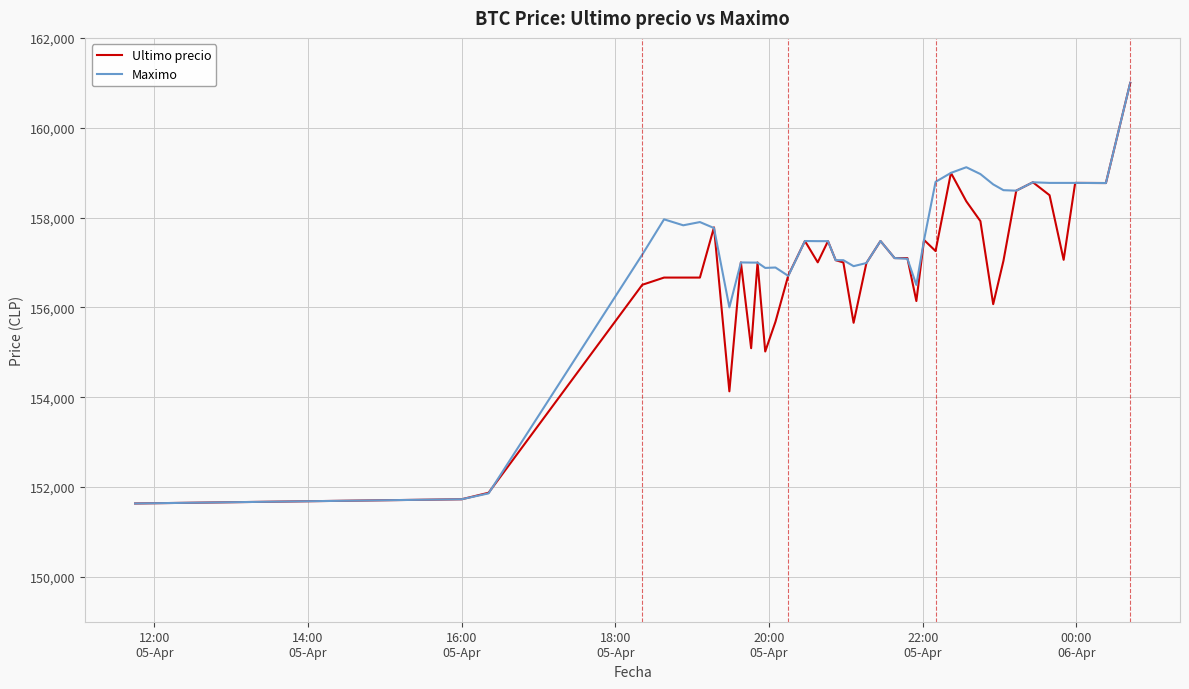

Rank the series by their average value, from highest to lowest.

Maximo, Ultimo precio